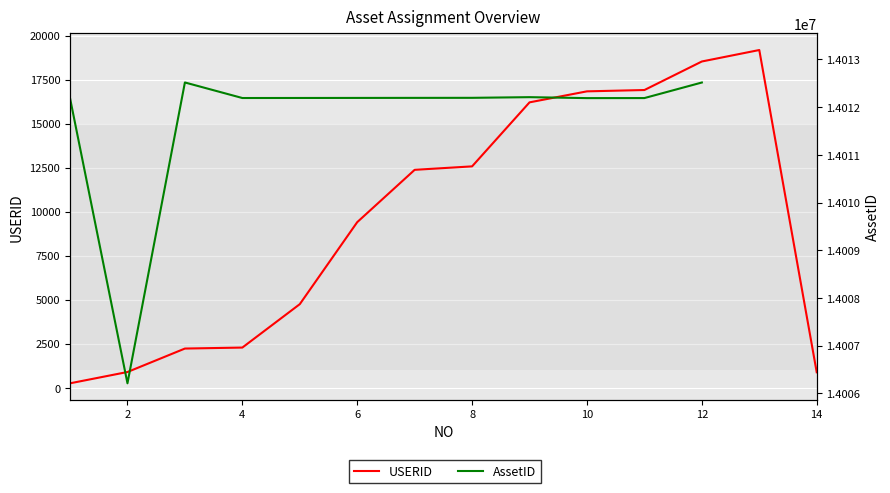

What is the difference between the maximum and minimum values in the AssetID series?

6986.0